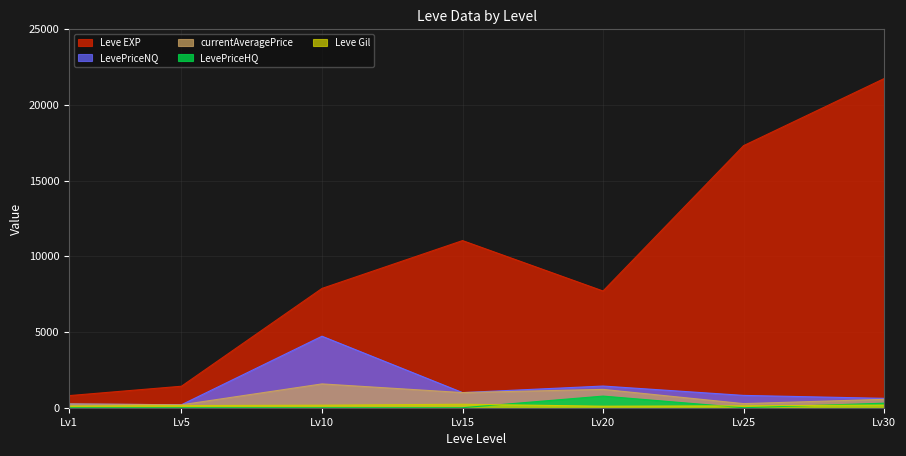

Count the number of data series in this chart.

5